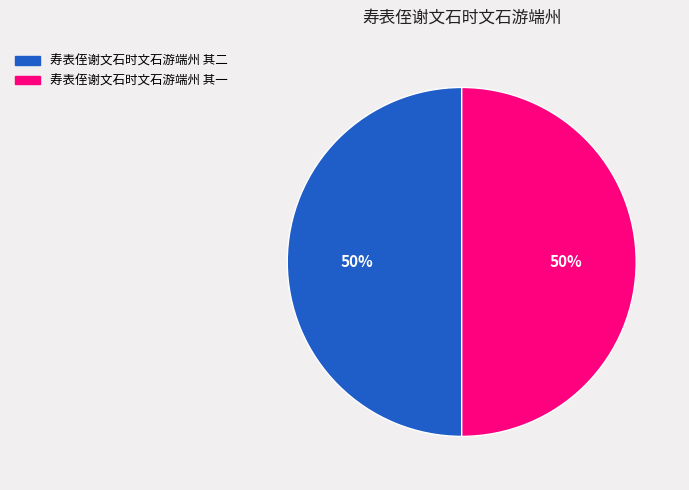

Combined, do 寿表侄谢文石时文石游端州 其一 and 寿表侄谢文石时文石游端州 其二 account for over 50%?

Yes